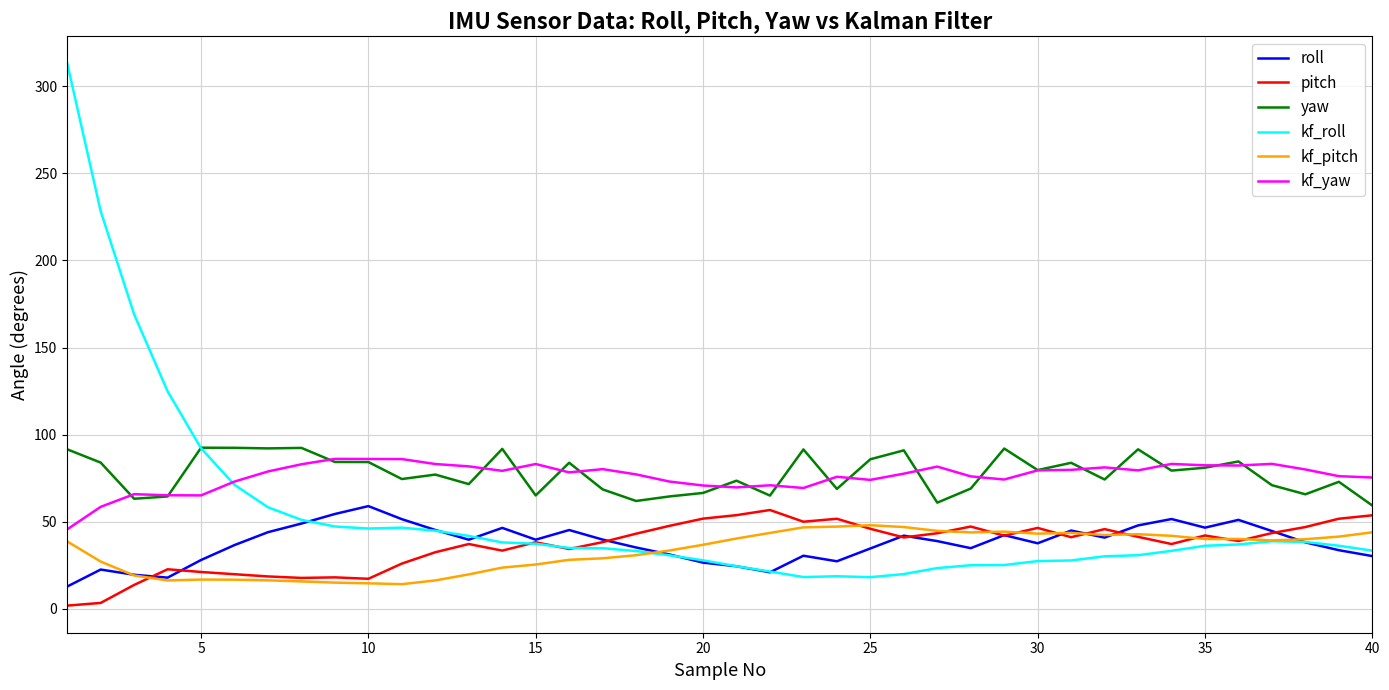

What is the greatest value displayed?

313.1